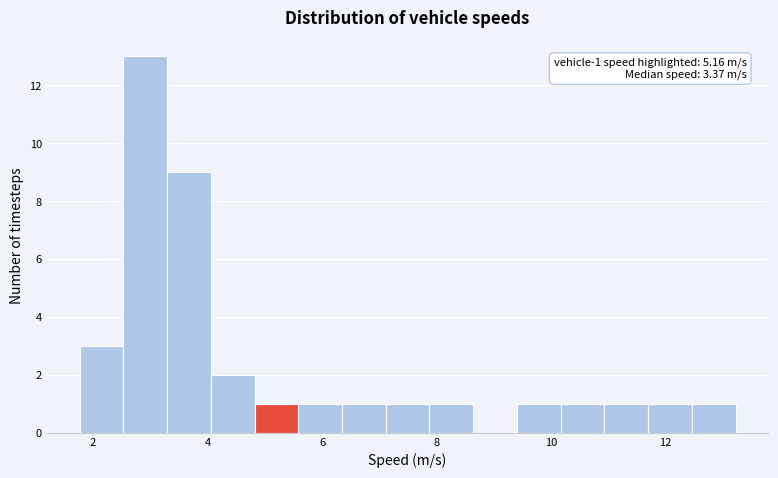

Around what value on the x-axis is the tallest bar? Give the approximate position of its centre, as read against the axis.

3.0